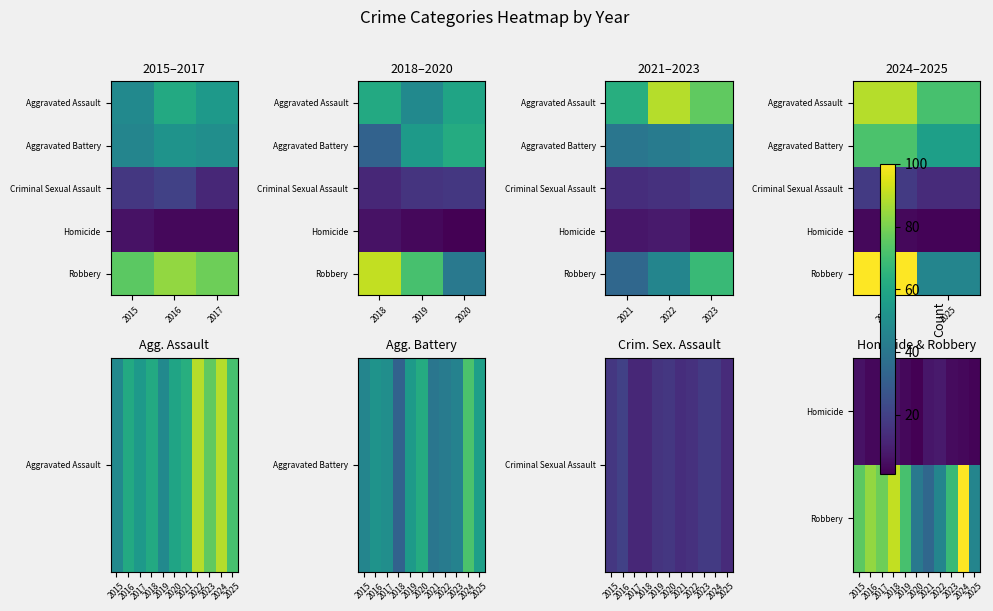

At which label is Robbery closest to 67?

2023